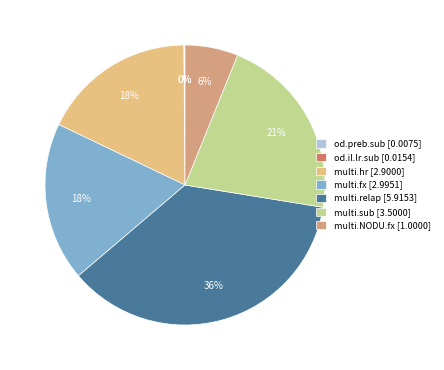

Which category has the biggest portion of the pie?

multi.relap [5.9153]